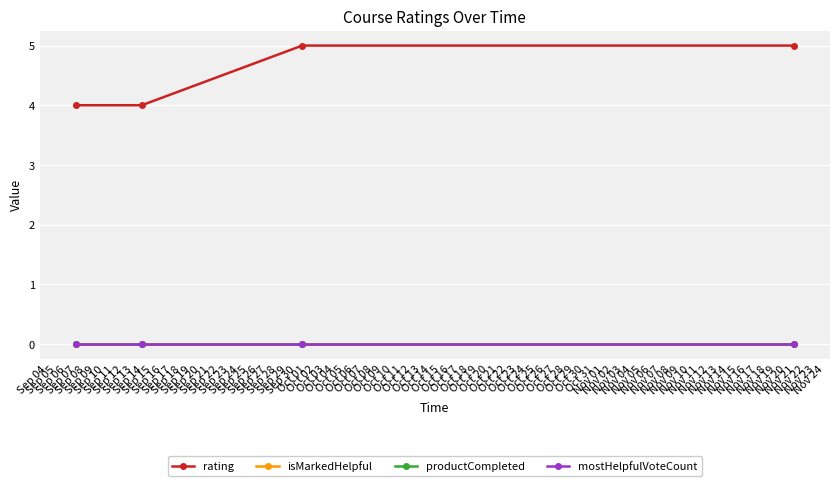

Is this an area chart (filled region under the line)?

No